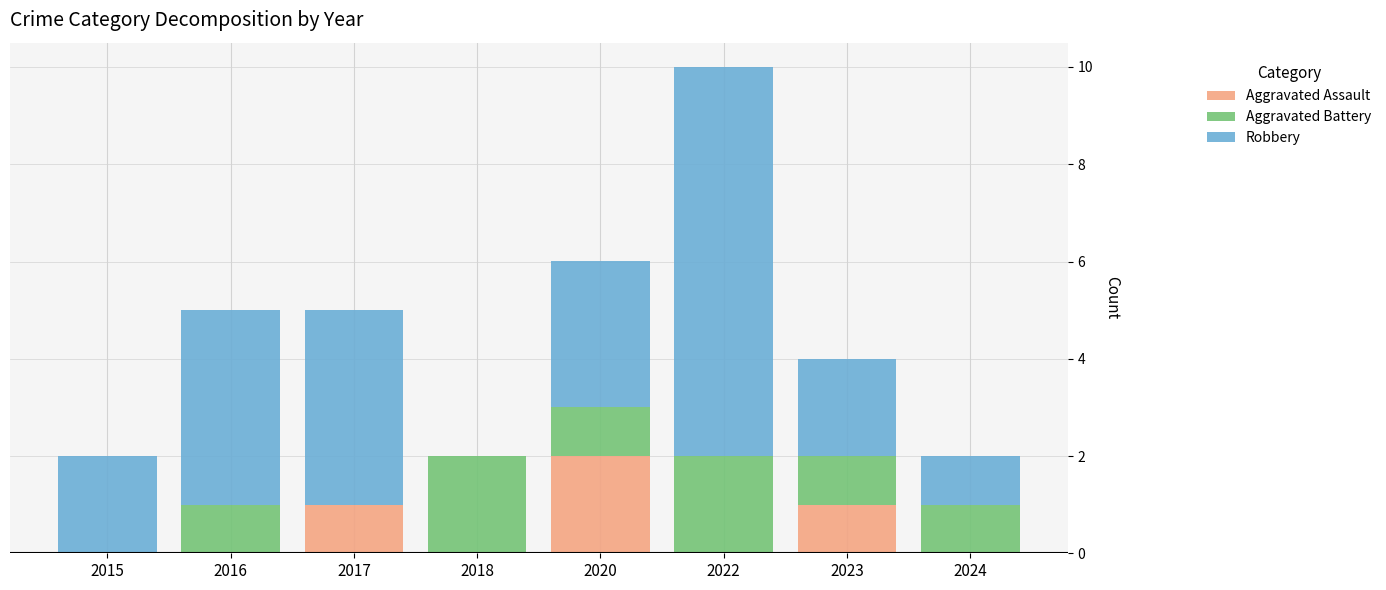

What is the sum of all Aggravated Assault values?

4